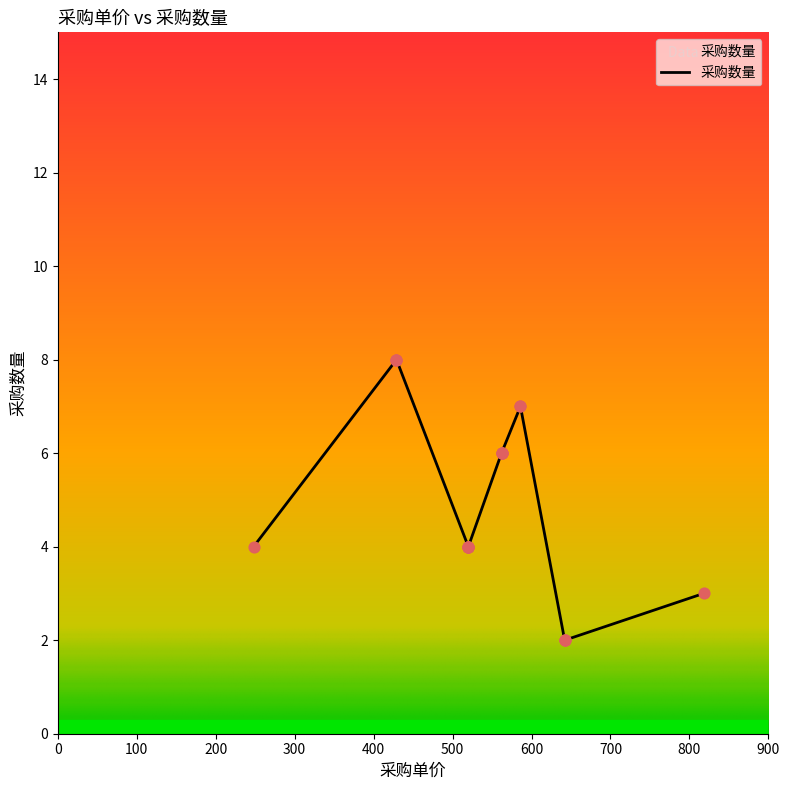

What is the ratio of the value at 642 to the value at 642?

1.0